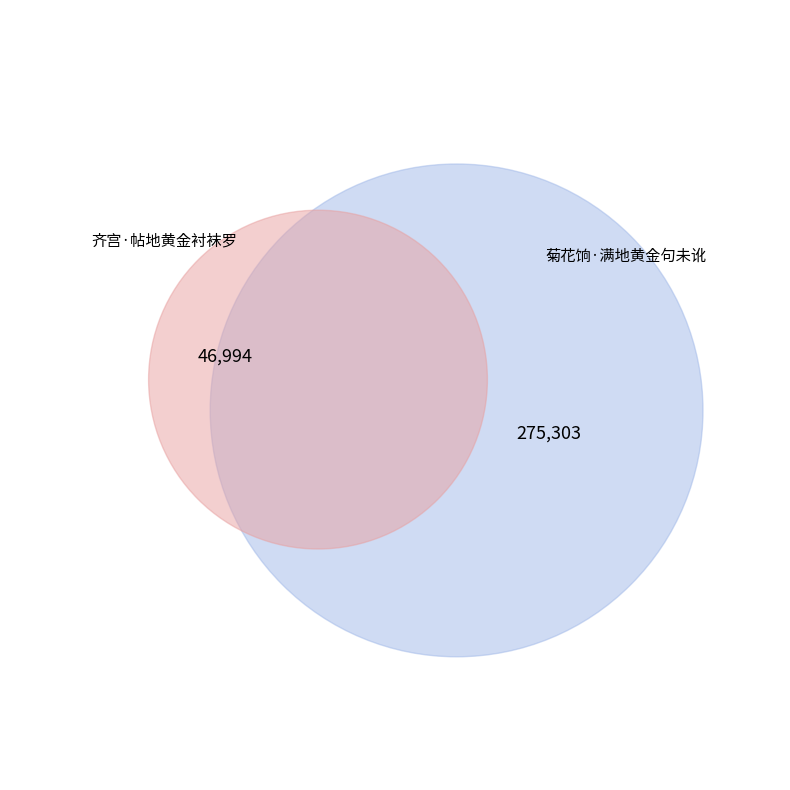

To the nearest percent, what portion does 菊花饷·满地黄金句未讹 represent?

85%